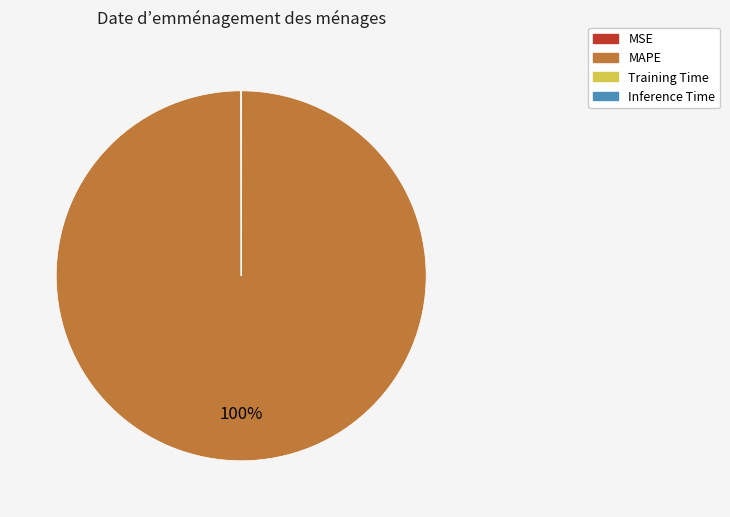

The MAPE slice represents 100% of the pie. True or false?

True